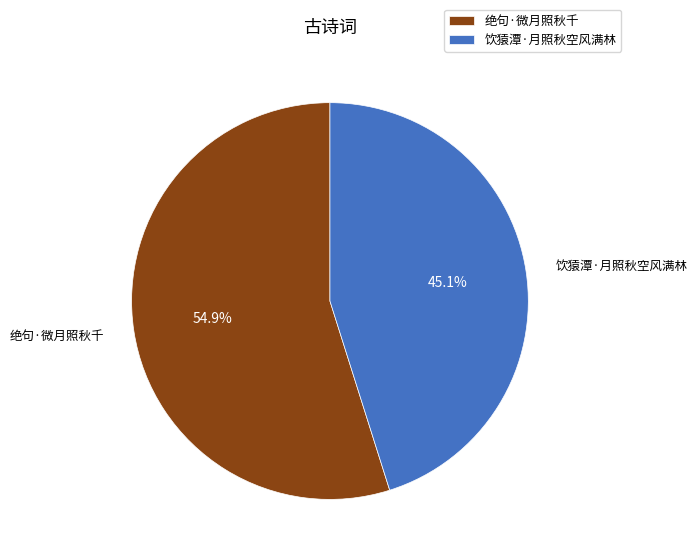

What percentage is the 绝句·微月照秋千 slice, to the nearest percent?

55%